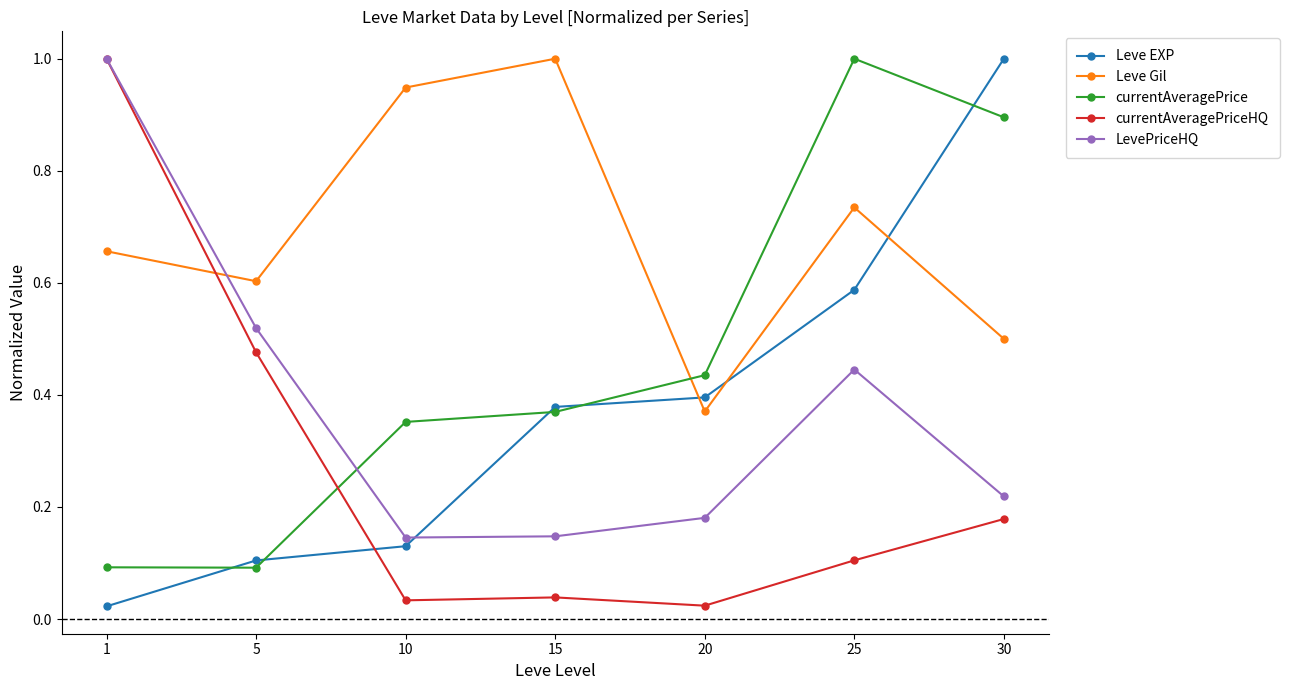

What is the maximum value for currentAveragePrice?

1.0